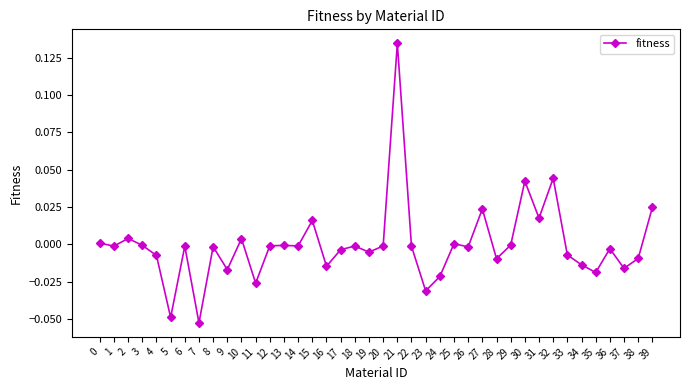

Which category has the highest value across all series?

21